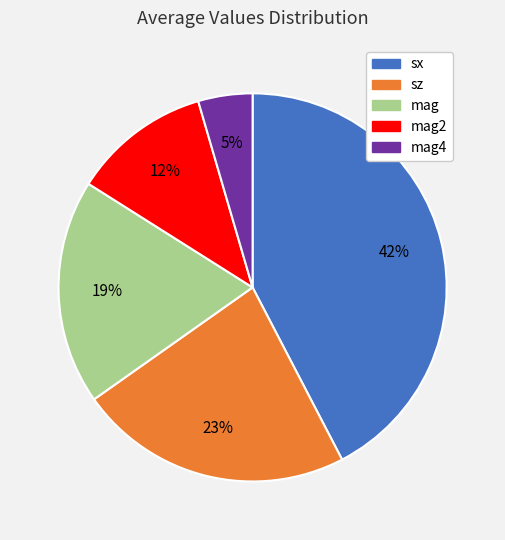

Which category has the smallest portion of the pie?

mag4